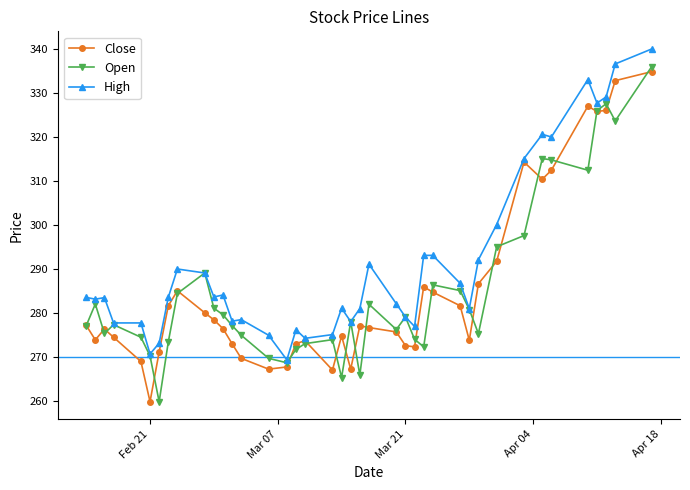

What are all the series names shown in the legend?

Close, Open, High